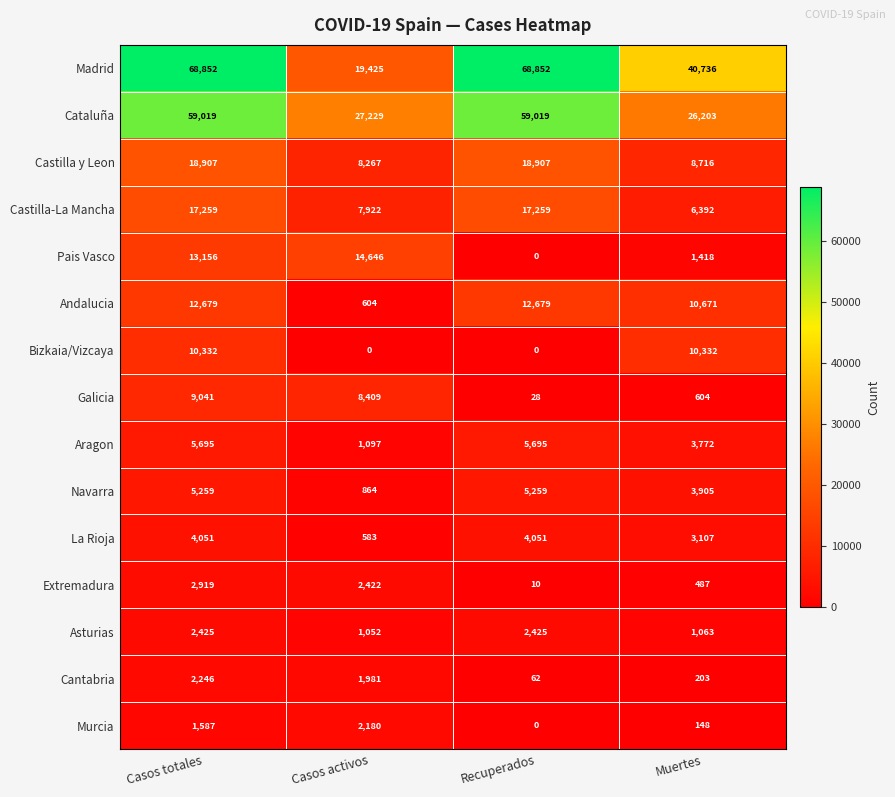

At which category is the sum across all series the highest?

Casos totales